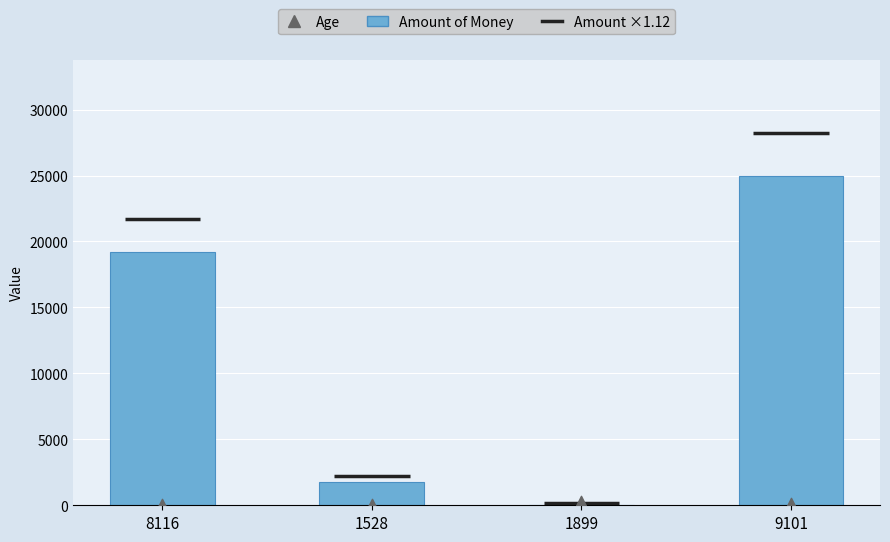

Which series has the largest total across all categories?

Amount of Money